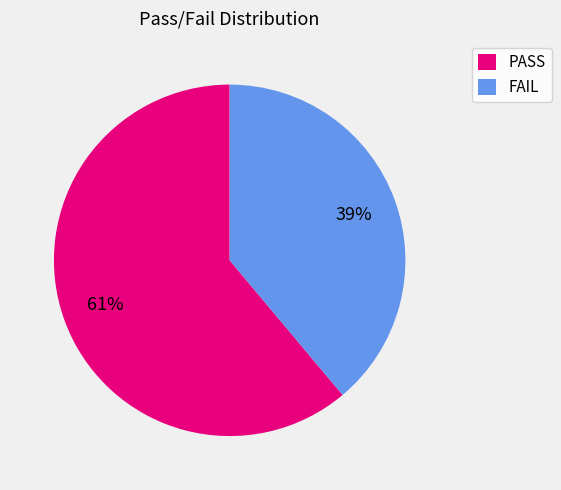

Do PASS and FAIL together represent more than half of the pie?

Yes